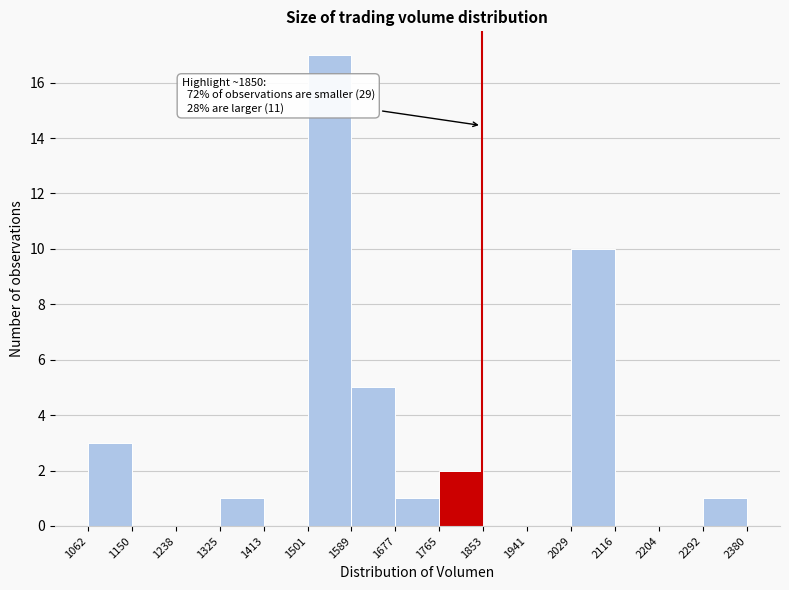

Which range on the x-axis has the tallest bar?

1501 to 1589